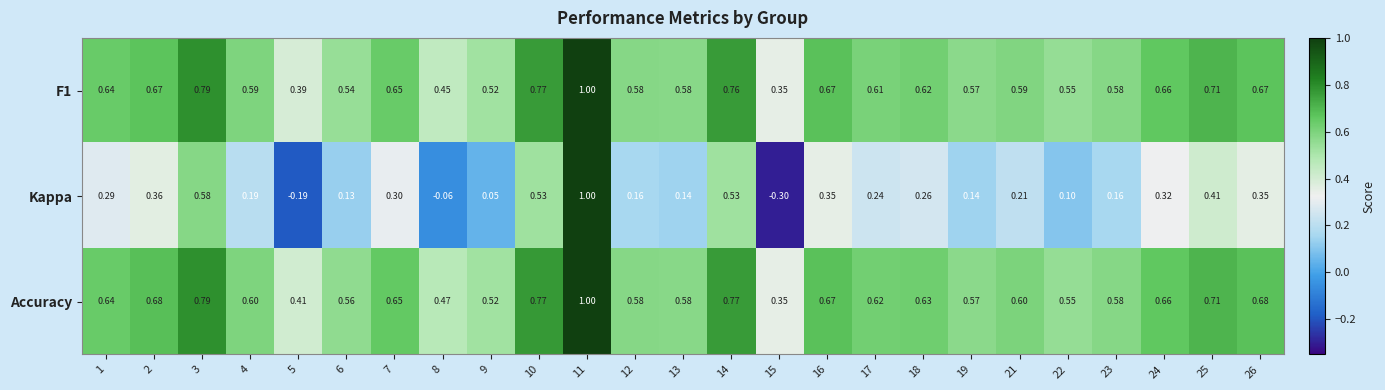

Which series has the largest total across all categories?

Accuracy